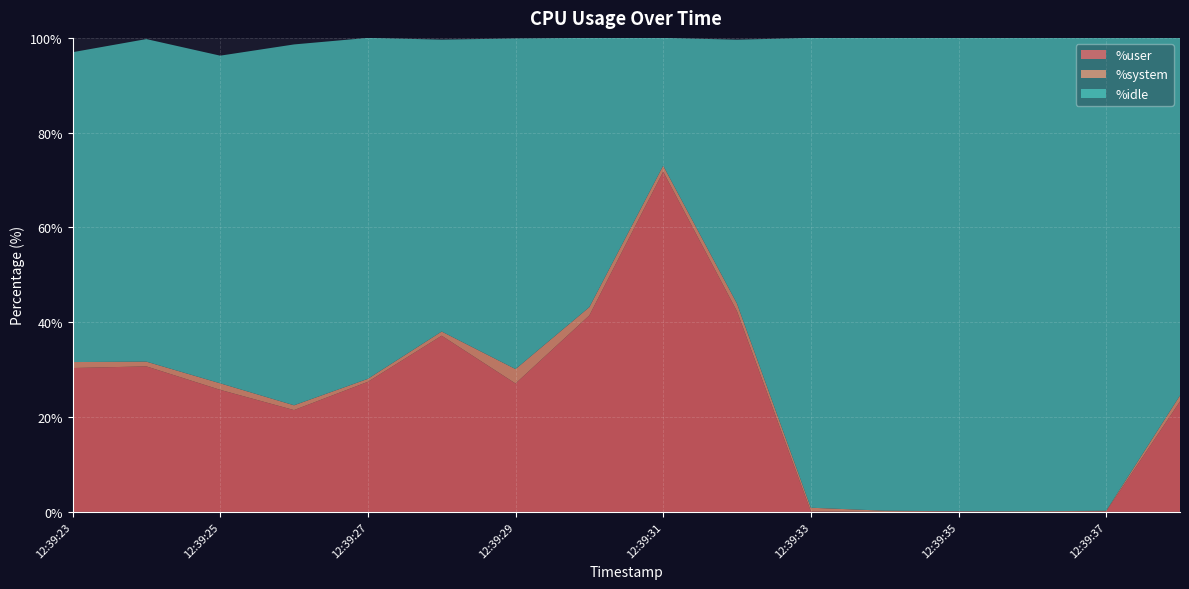

Reading left to right, list all the values displayed in this chart.

%user: 30.4	30.7	25.8	21.5	27.4	37.2	27.1	41.5	71.8	42.3	0.1	0.0	0.1	0.0	0.1	23.3
%system: 1.3	1.0	1.4	1.0	0.6	0.9	3.0	1.8	1.3	1.6	0.8	0.2	0.0	0.1	0.1	1.2
%idle: 65.4	68.0	69.1	76.1	71.9	61.6	69.8	56.8	27.0	55.7	99.1	99.8	99.9	99.9	99.8	75.4